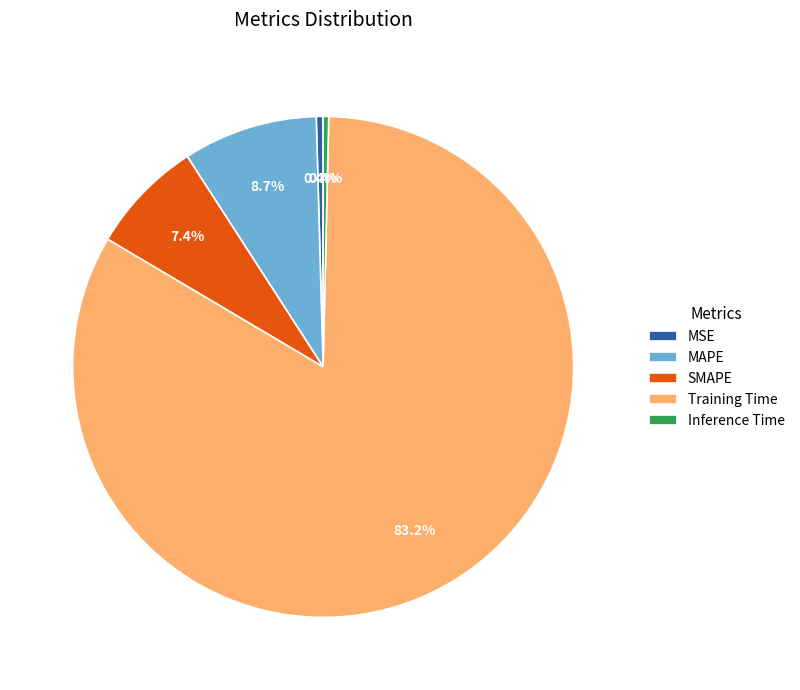

The MAPE slice represents 22% of the pie. True or false?

False